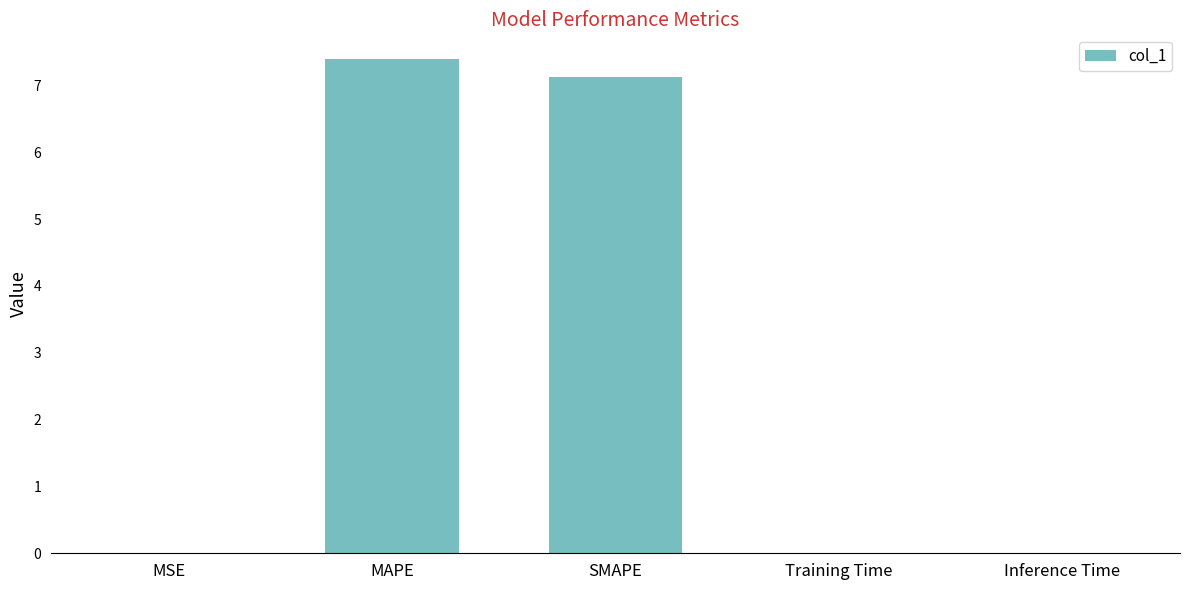

Are the bars grouped side by side (vs. stacked)?

No